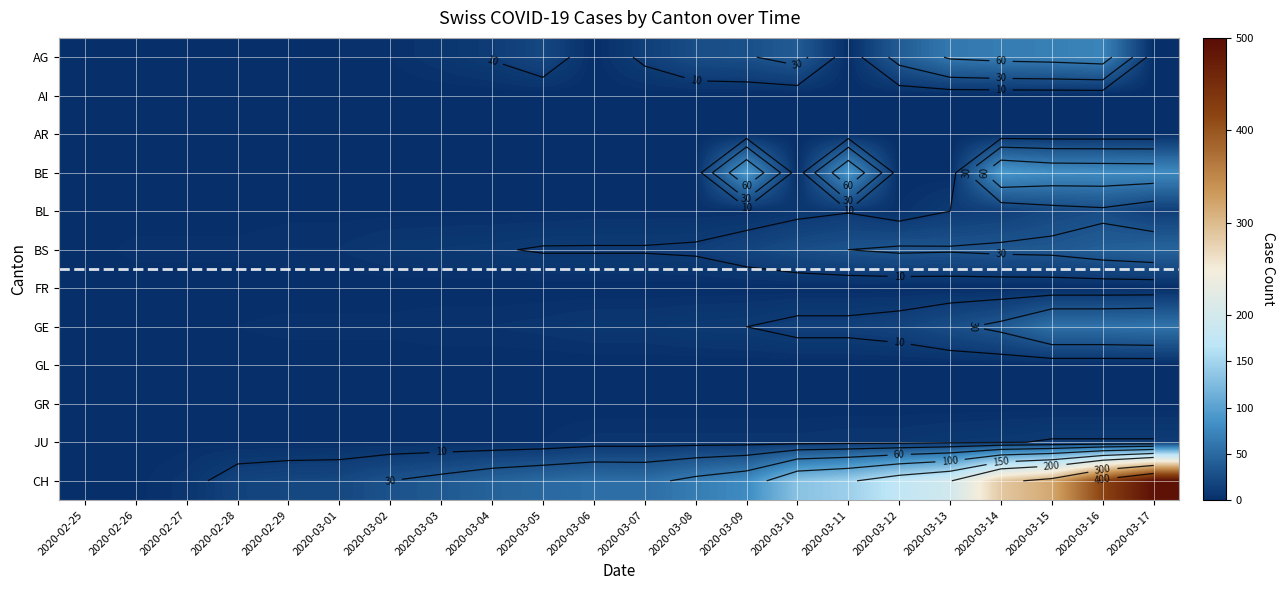

How many values in the GE series exceed 7?

10